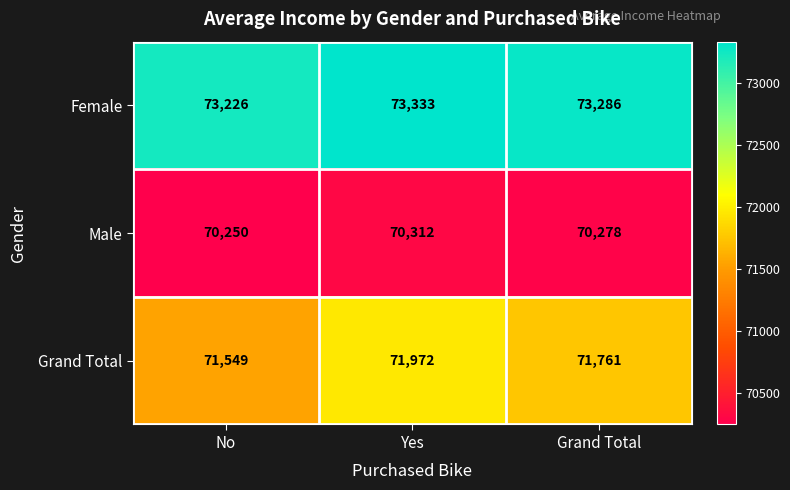

List the series in order of their peak value, lowest first.

Male, Grand Total, Female